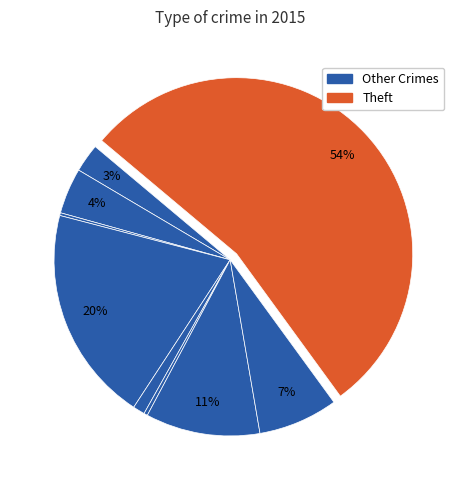

Count the number of slices in the pie.

9